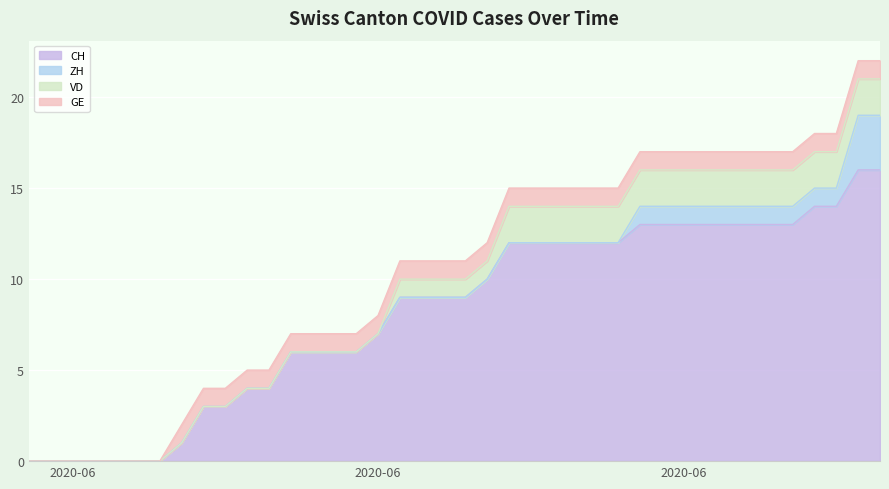

What is the label of the 23rd point from the left?

2020-06-22